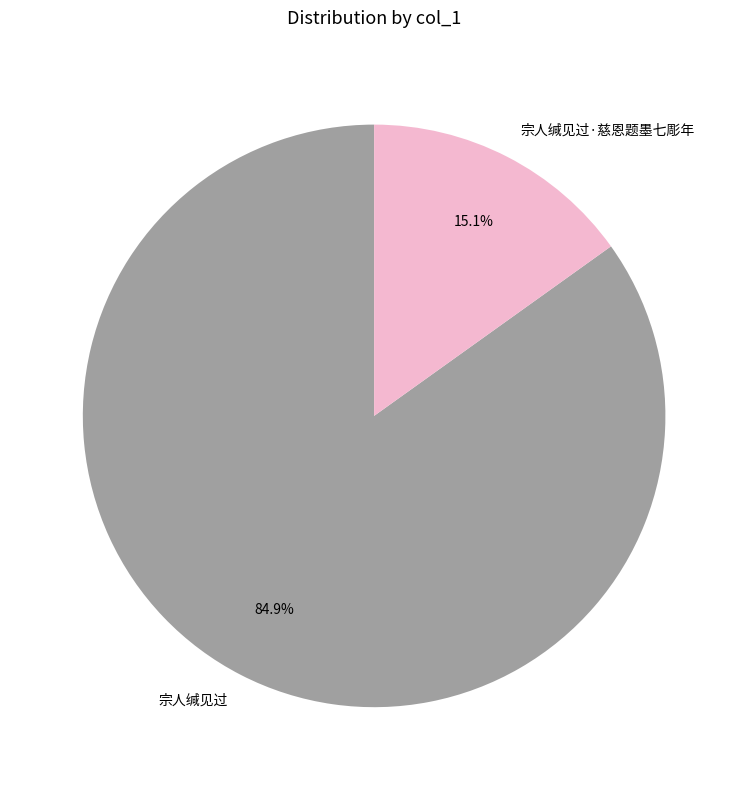

Which has a higher value, 宗人缄见过 or 宗人缄见过·慈恩题墨七彫年?

宗人缄见过